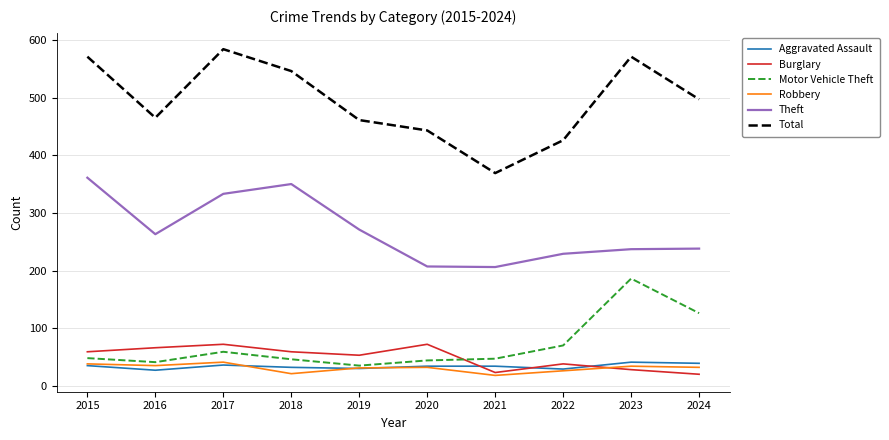

True or false: Theft and Robbery intersect in this chart.

False